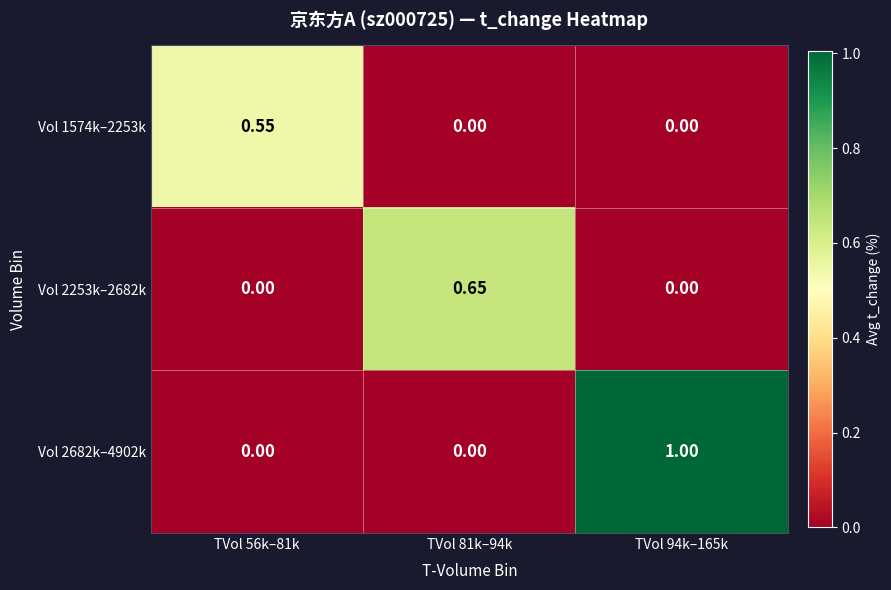

At TVol 56k–81k, list the series in order from smallest to largest.

Vol 2253k–2682k, Vol 2682k–4902k, Vol 1574k–2253k